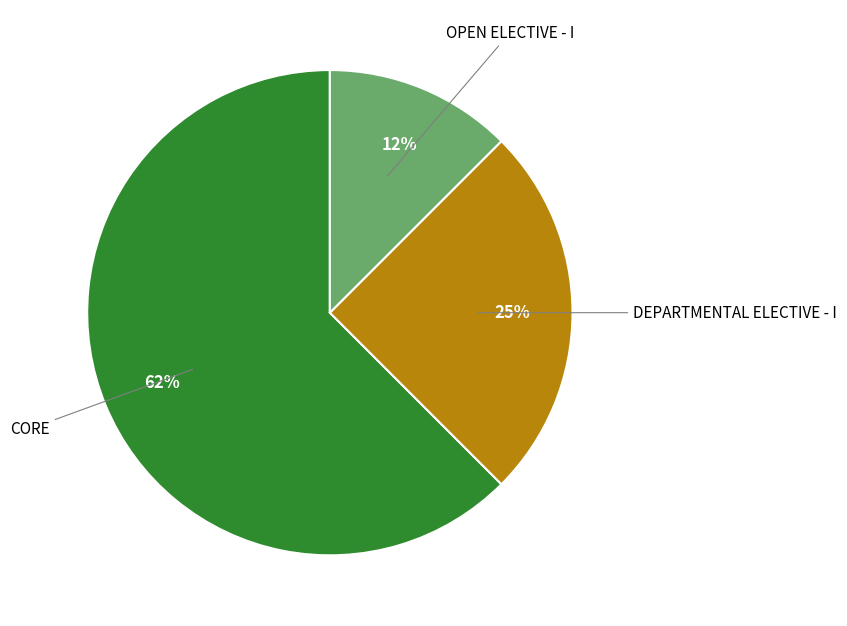

Is there a majority slice in this chart?

Yes